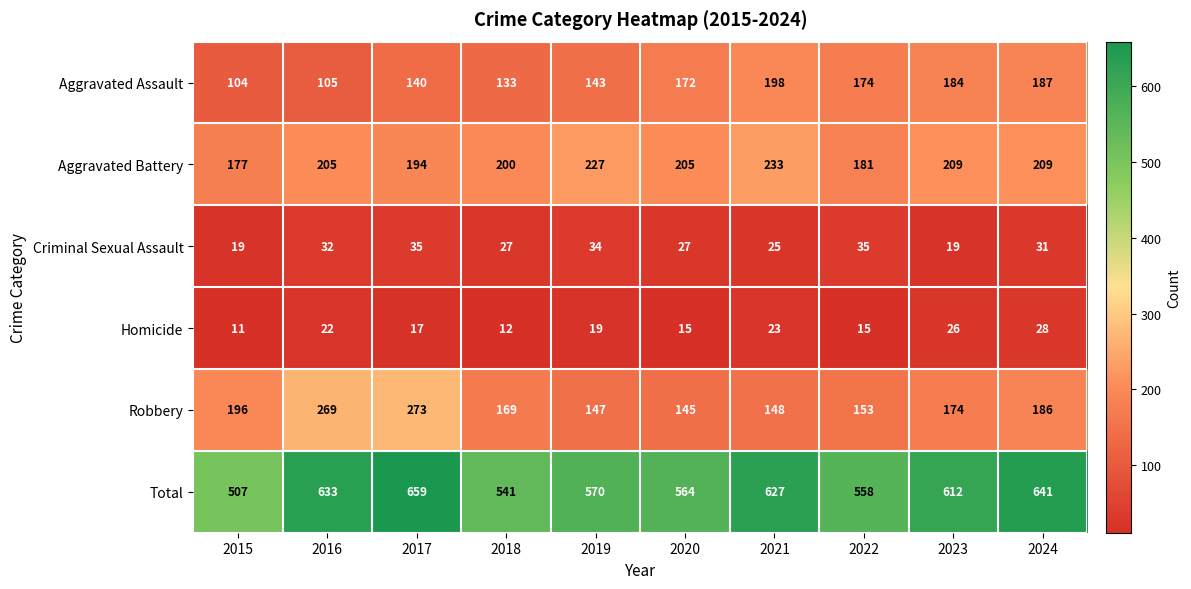

List the labels in order of Aggravated Assault value, largest first.

2021, 2024, 2023, 2022, 2020, 2019, 2017, 2018, 2016, 2015